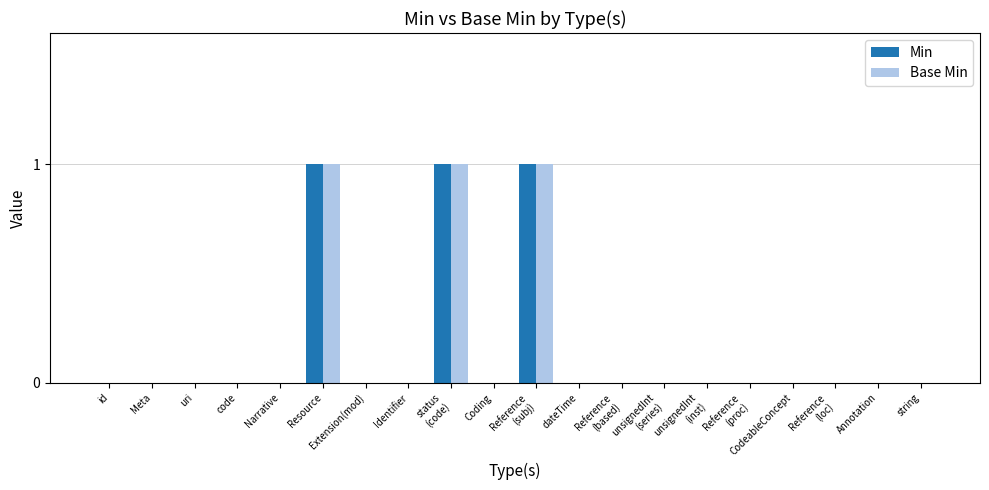

The value of Min at code is 0. True or false?

True